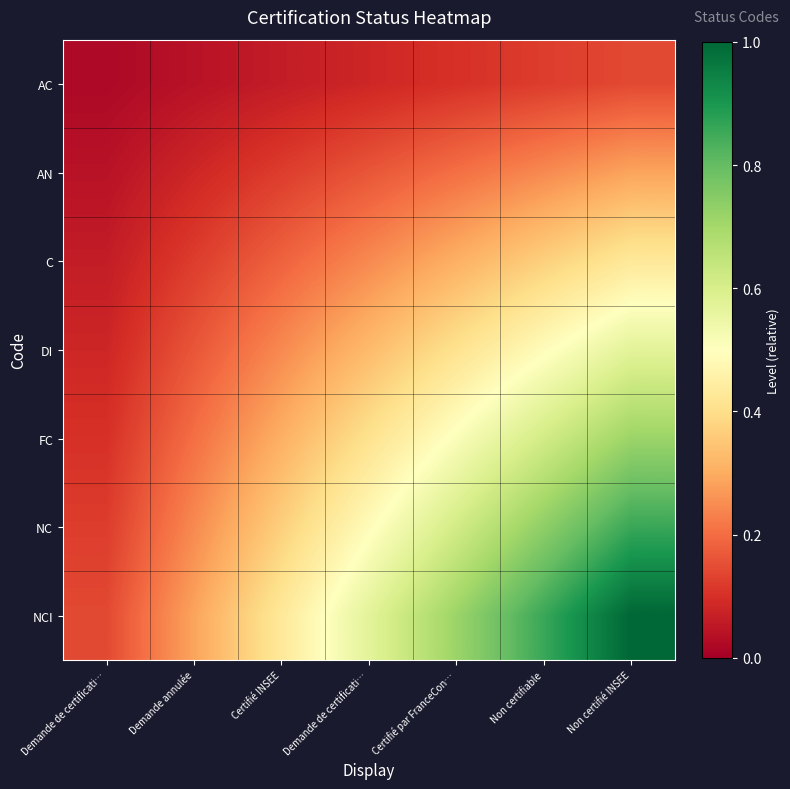

Which series changed the most between Demande annulée and Certifié par FranceCon…?

NCI